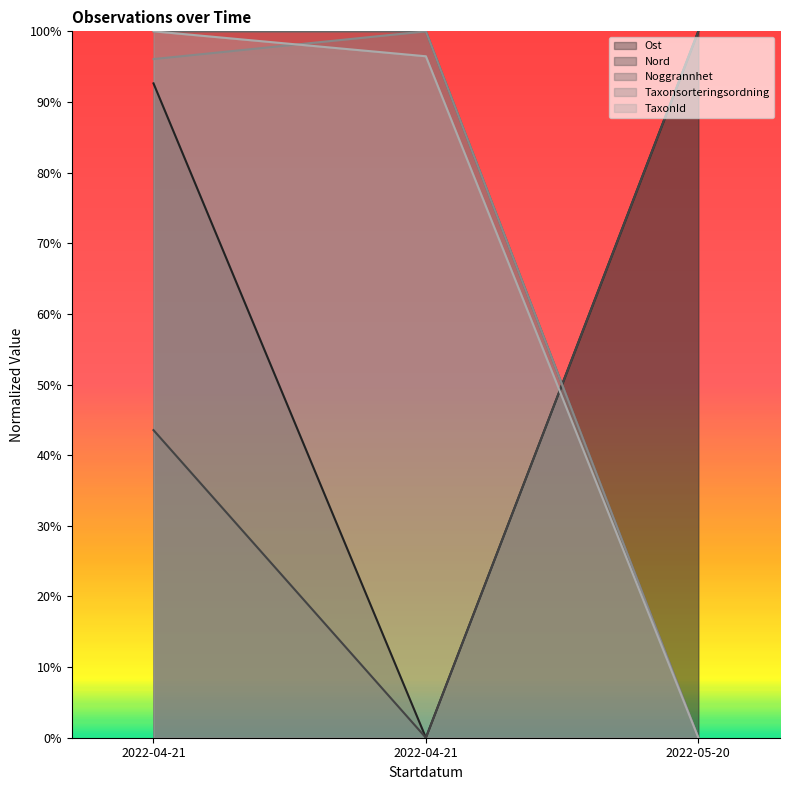

What is the difference between the maximum and minimum values in the Ost series?

1.0